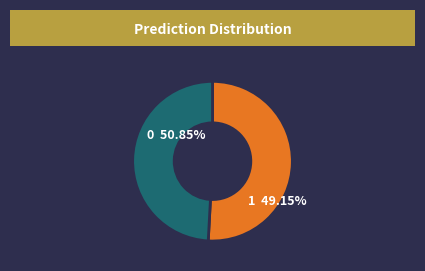

To the nearest percent, what is the combined percentage of 0 and 1?

100%